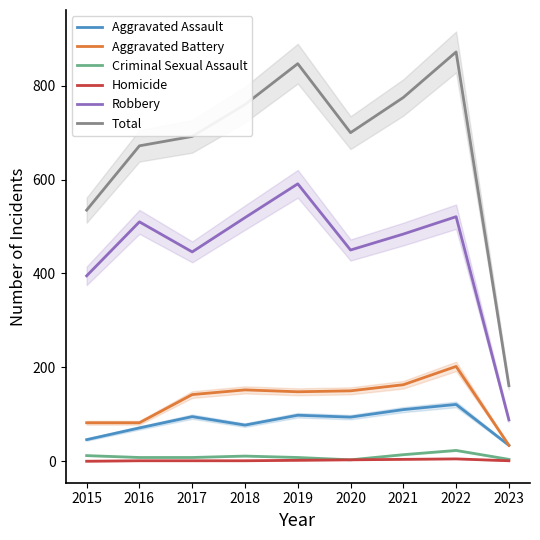

At which category is the sum across all series the highest?

2022